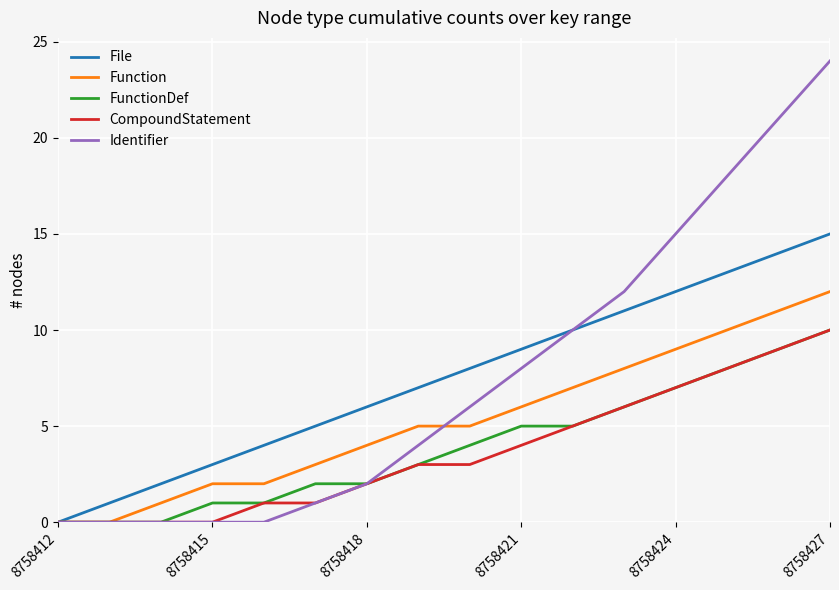

What is the maximum value for FunctionDef?

10